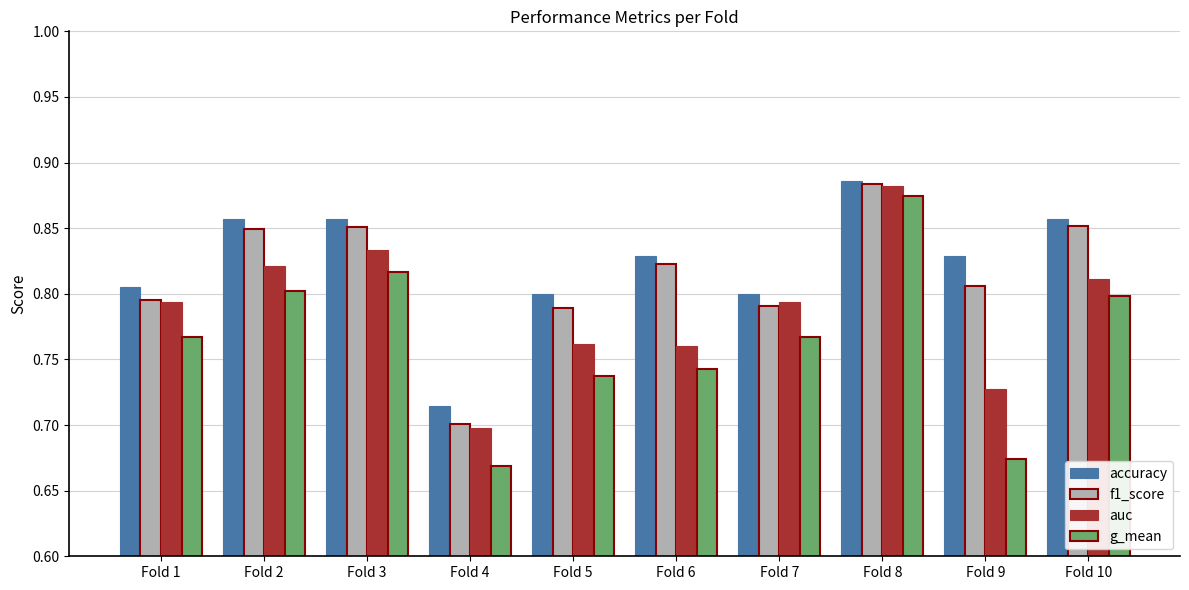

Is it true that g_mean equals 0.3 at Fold 1?

False